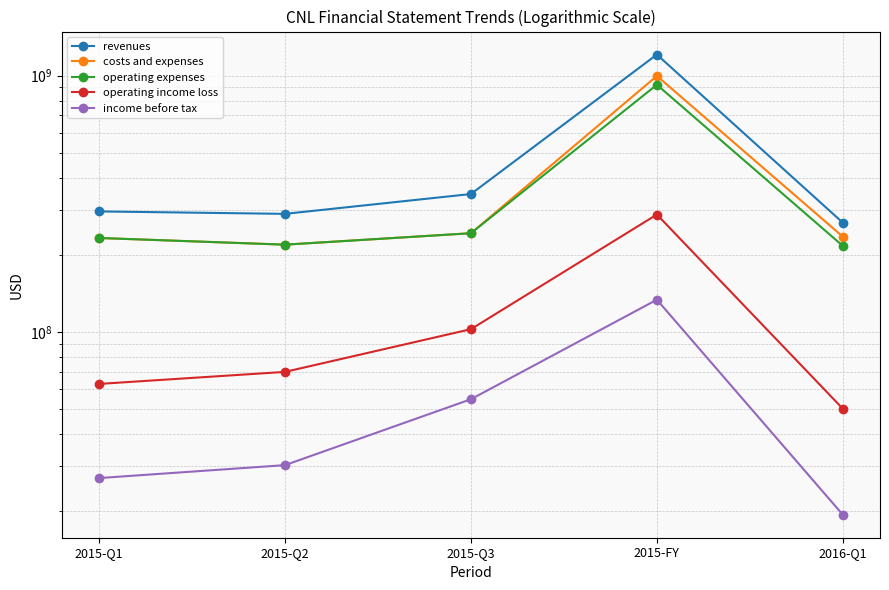

At which category is the sum across all series the highest?

2015-FY